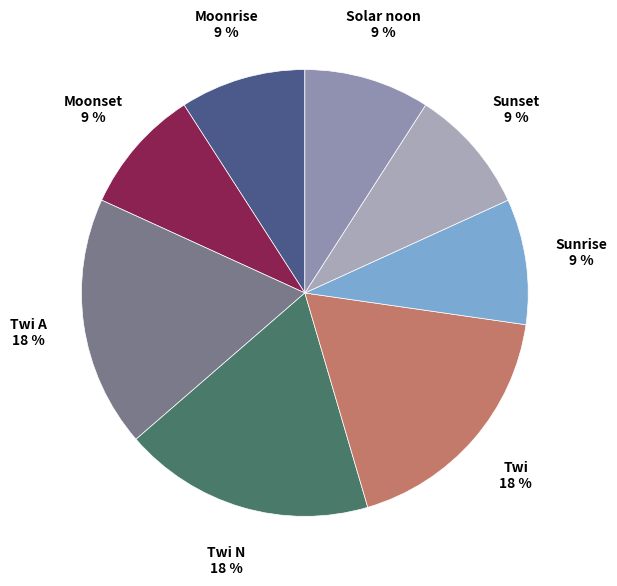

Count the number of slices in the pie.

8